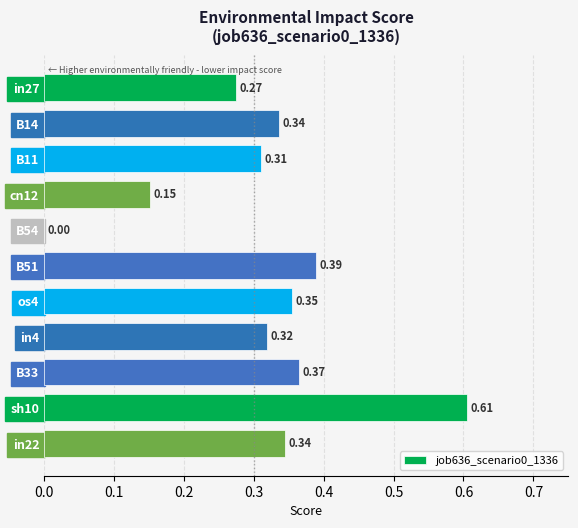

What is the change in value from in27 to B51?

+0.1